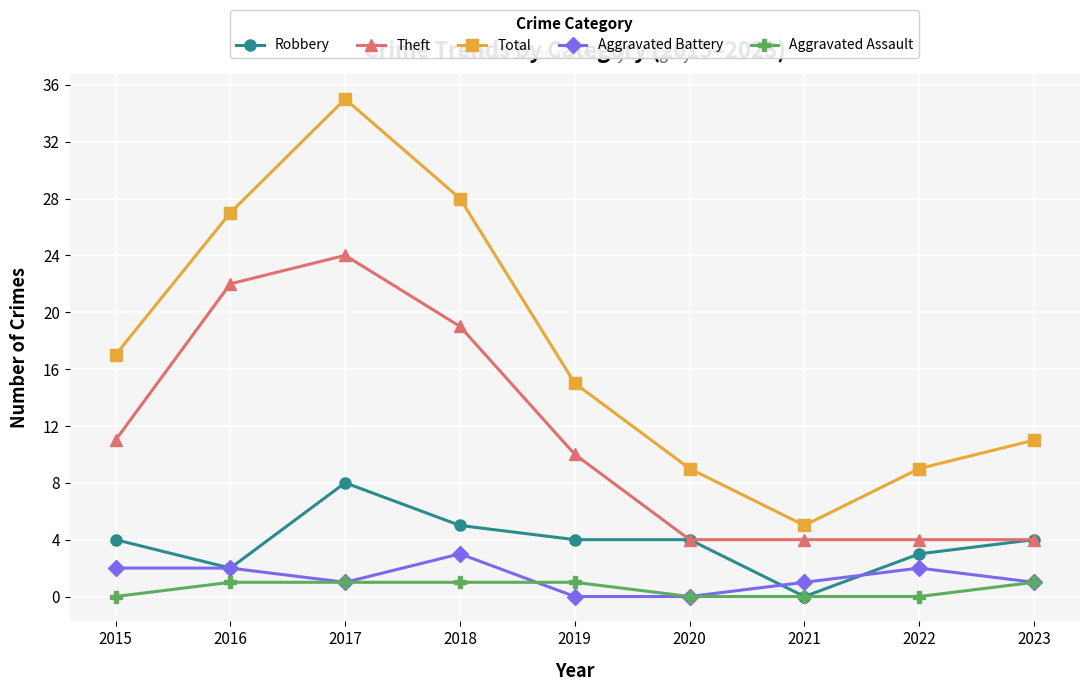

What is the sum of the Aggravated Assault values at 2023 and 2022?

1